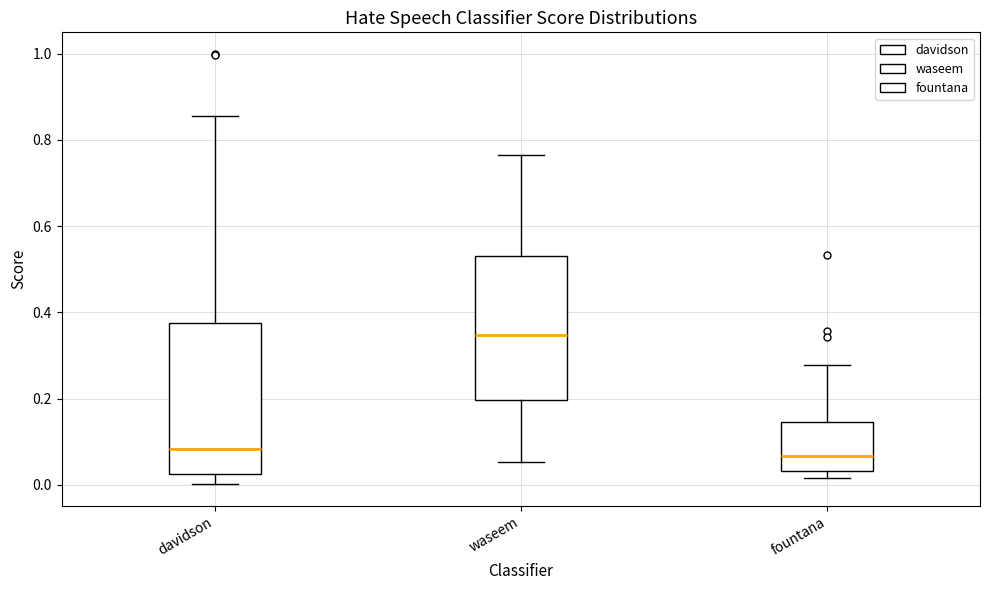

Where is the lower edge of the box for davidson on the y-axis? The values are not printed on the chart, so give them approximately, as read against the axis.

0.02